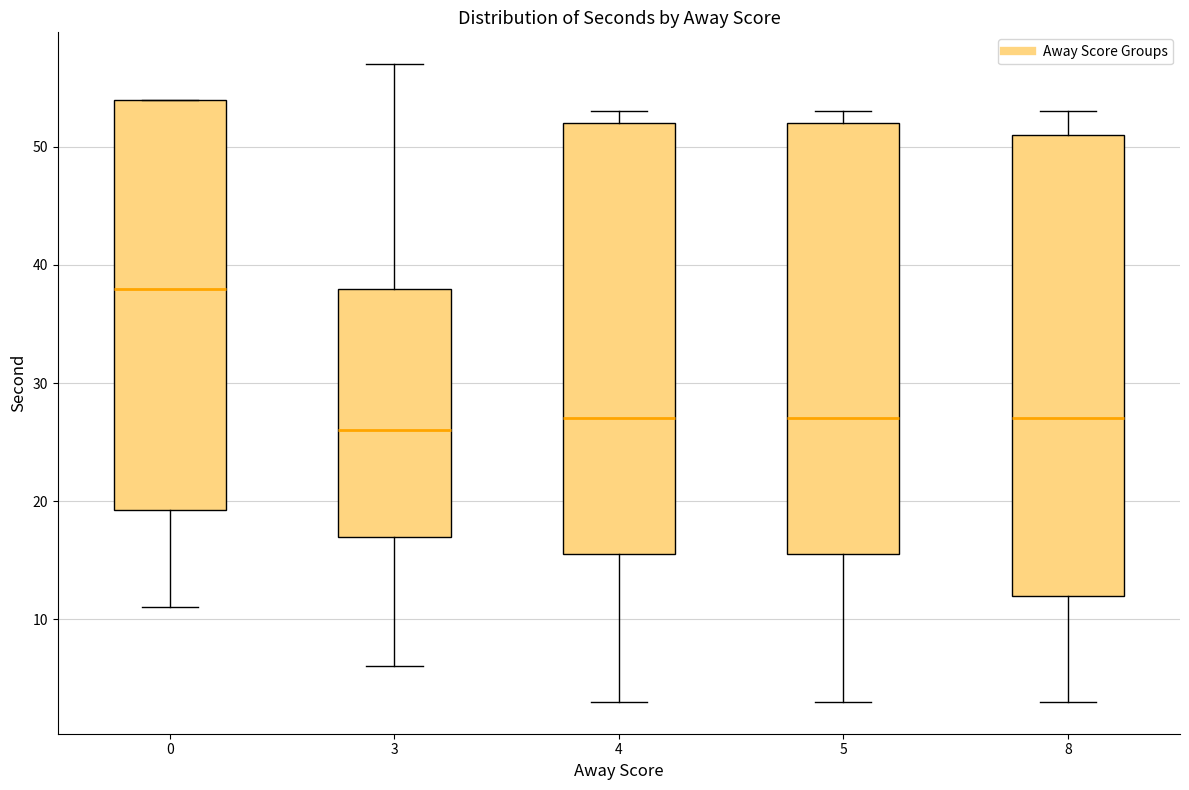

Comparing the boxes themselves (not the whiskers), which one is the tallest?

8